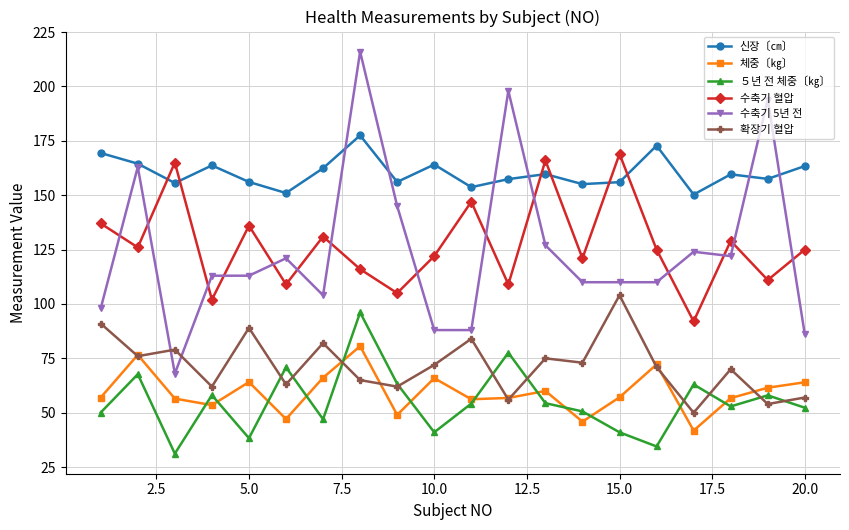

True or false: 수축기 5년 전 and 수축기 혈압 cross at least once.

True